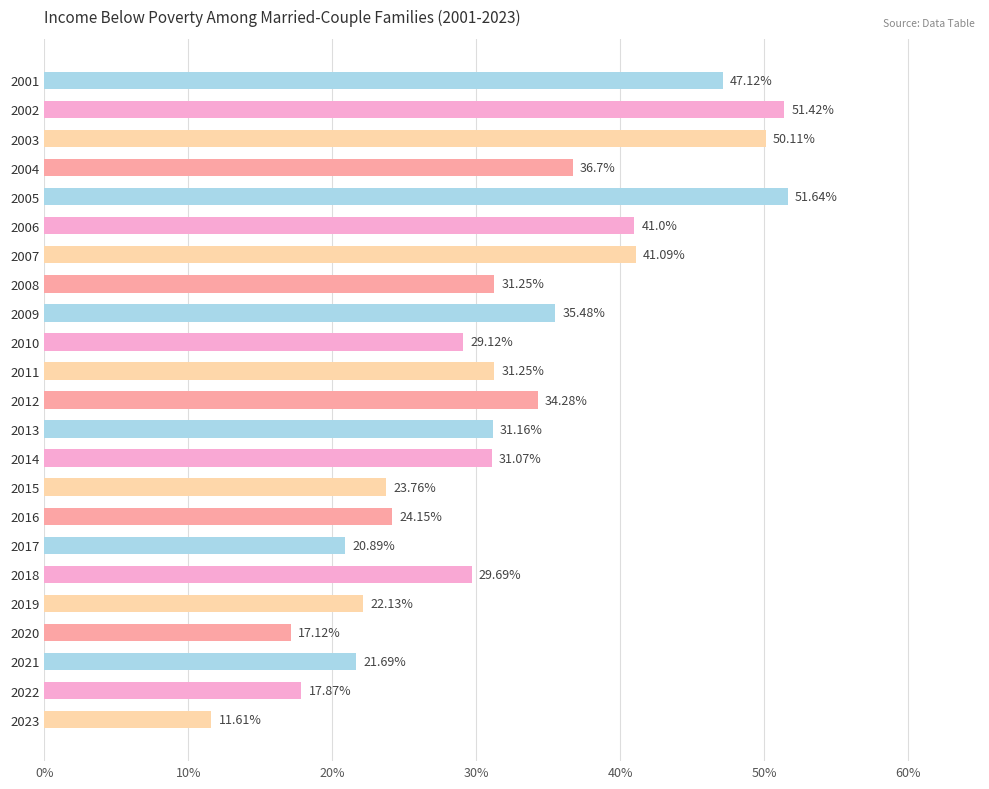

What is the sum of the values at 2012 and 2019?

56.4